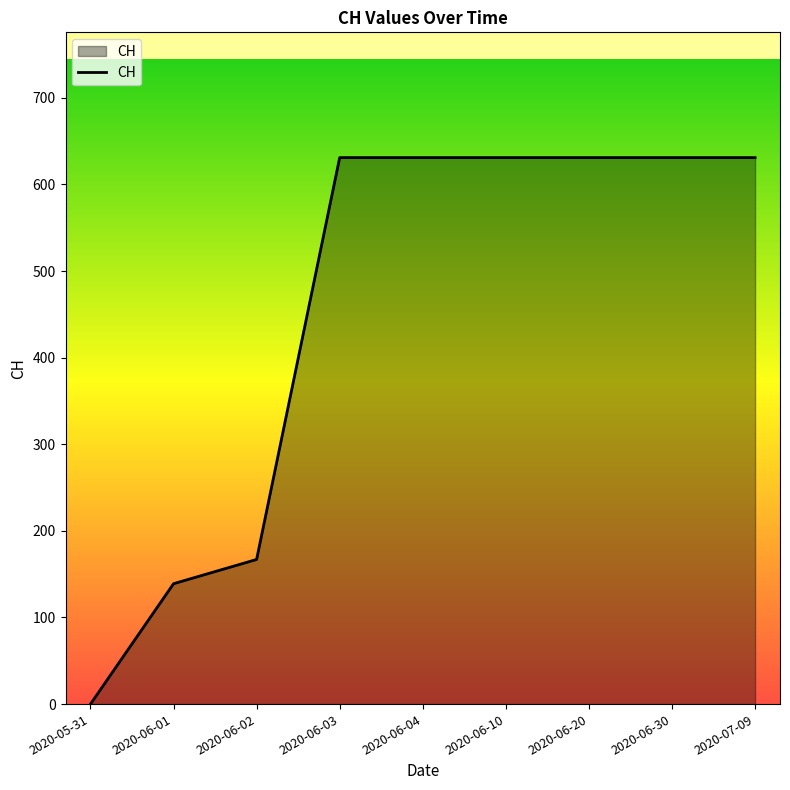

Reading left to right, extract all data points from this chart.

2020-05-31=0	2020-06-01=139	2020-06-02=167	2020-06-03=631	2020-06-04=631	2020-06-10=631	2020-06-20=631	2020-06-30=631	2020-07-09=631